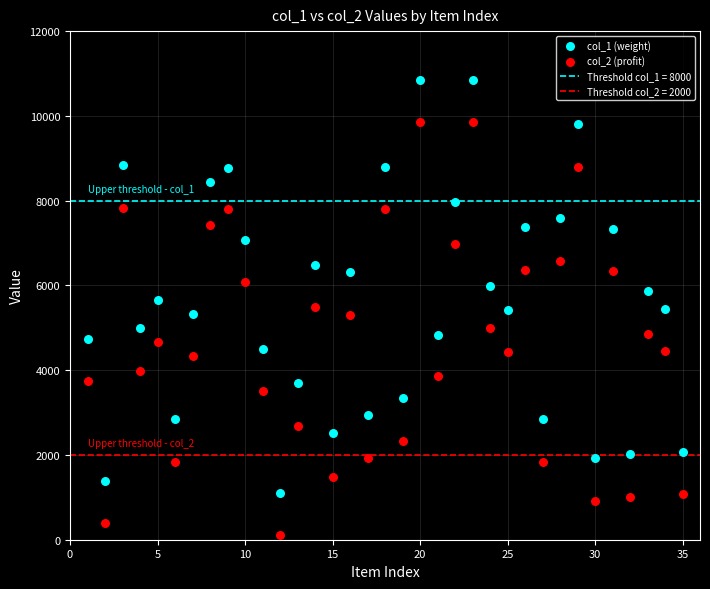

Which series reaches the maximum Y coordinate?

col_1 (weight)